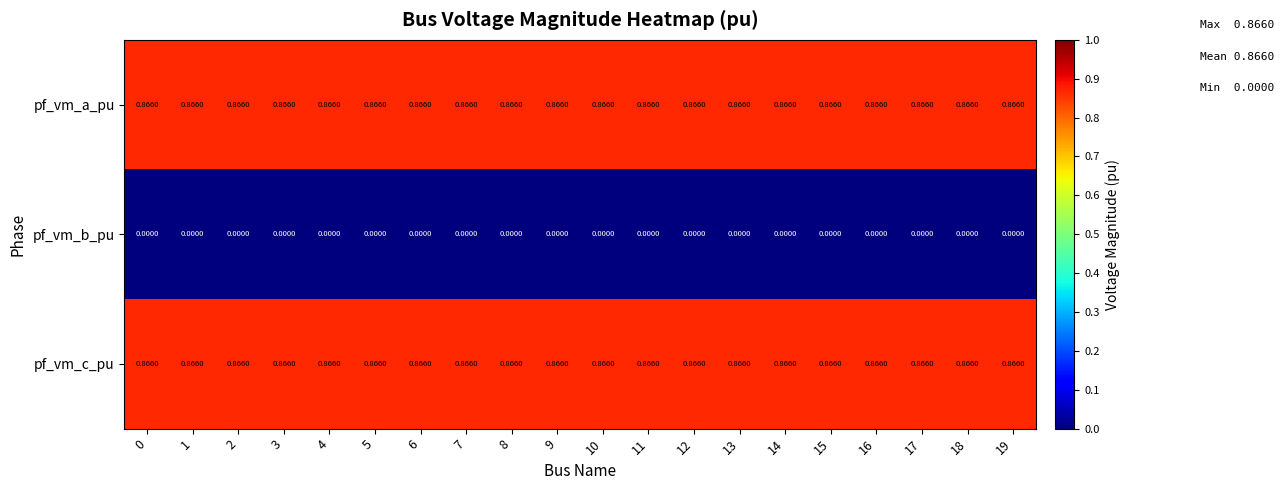

At how many categories does at least one series exceed 0?

20